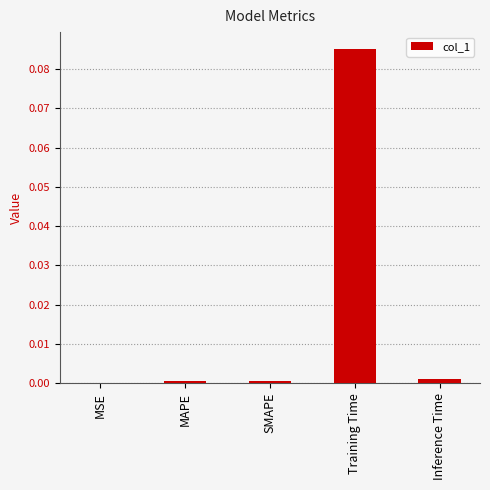

How many data points does each series have?

5